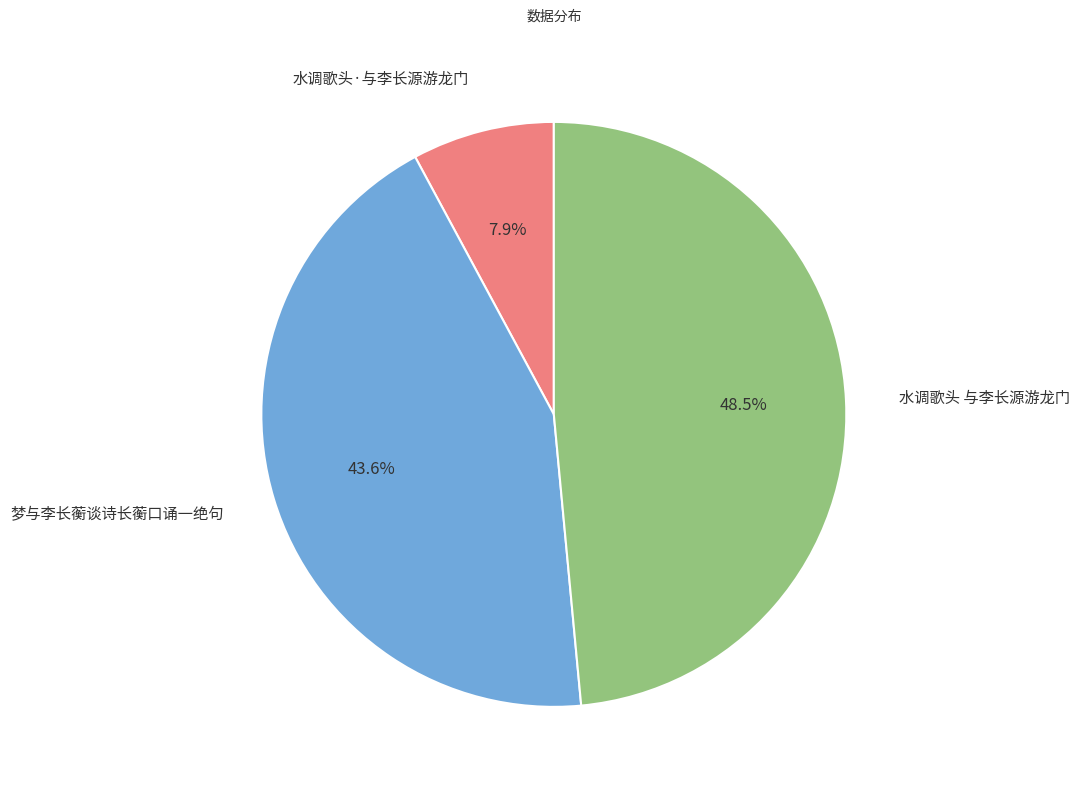

Does any single category account for the majority?

No